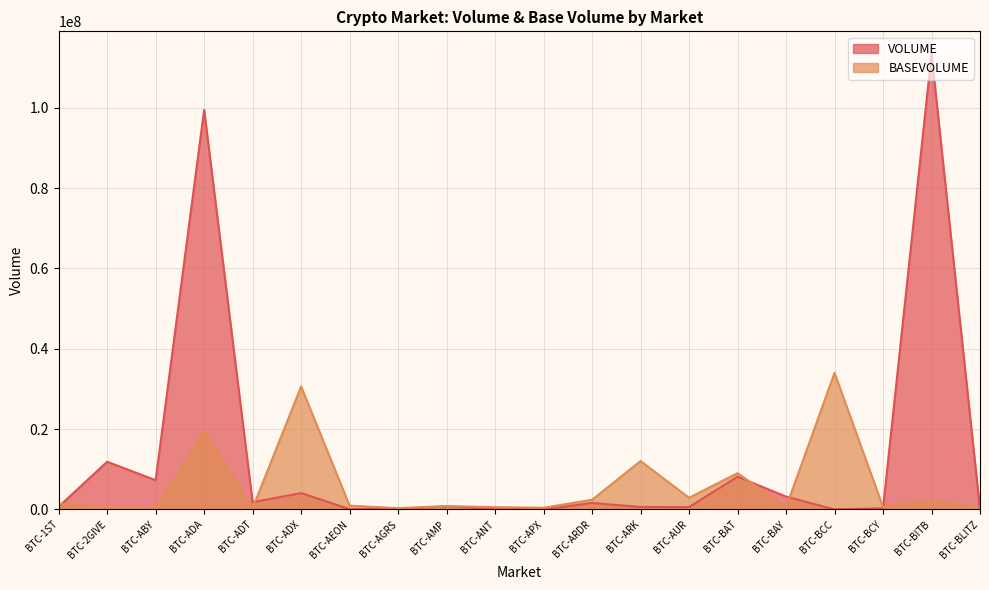

What is the average value of the BASEVOLUME series?

5994175.8